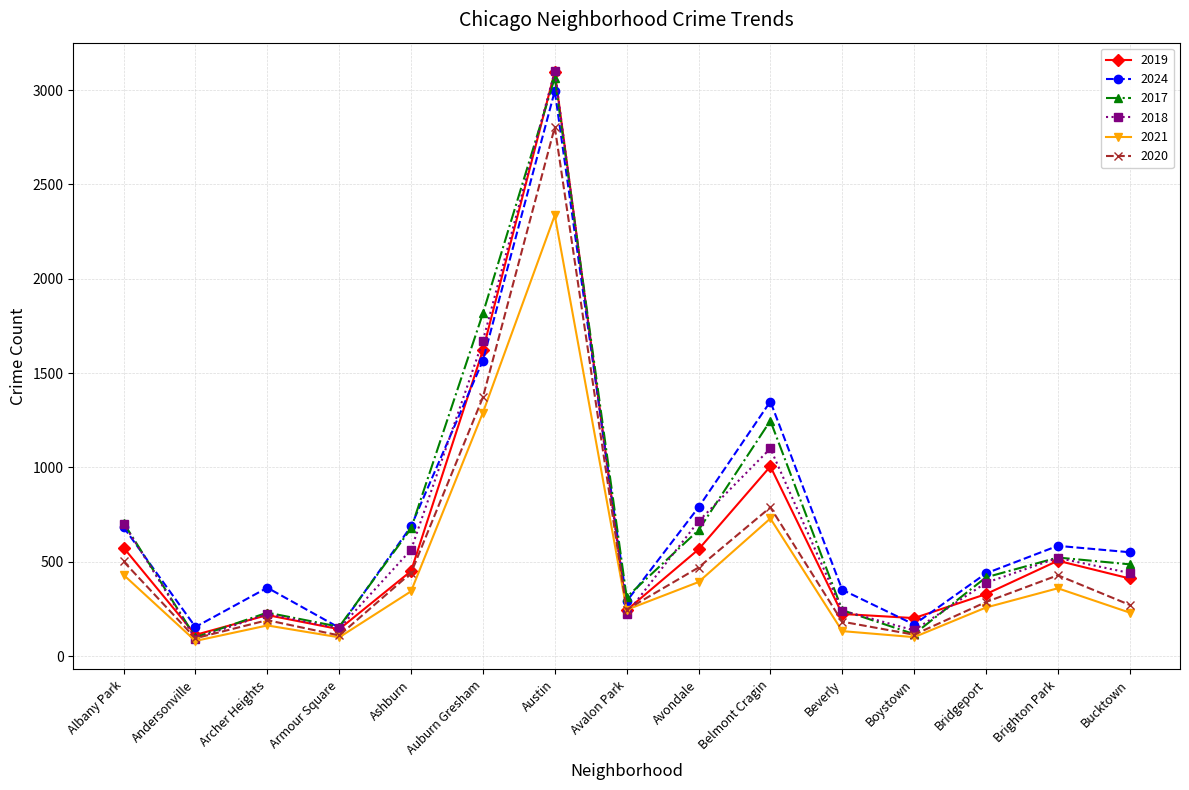

What is the difference between the highest and lowest values at Albany Park?

276